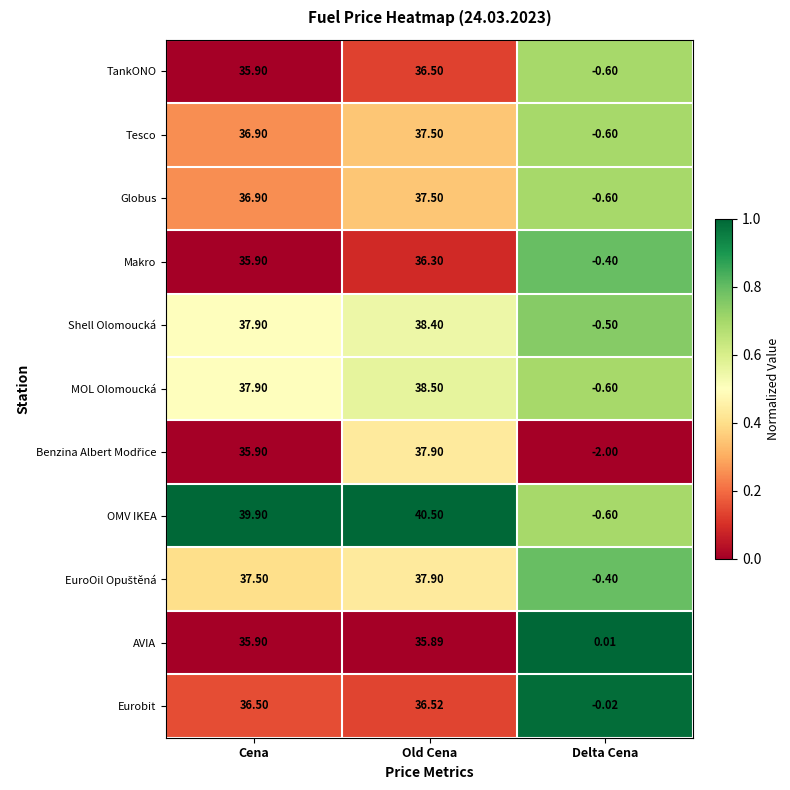

Which series has the widest spread of values?

OMV IKEA